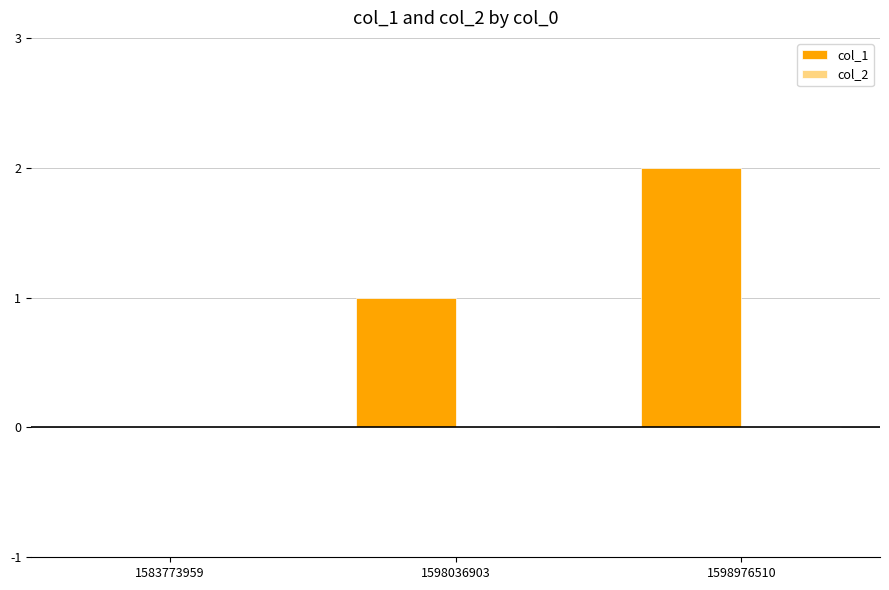

Between 1598036903 and 1583773959, which is larger?

1598036903